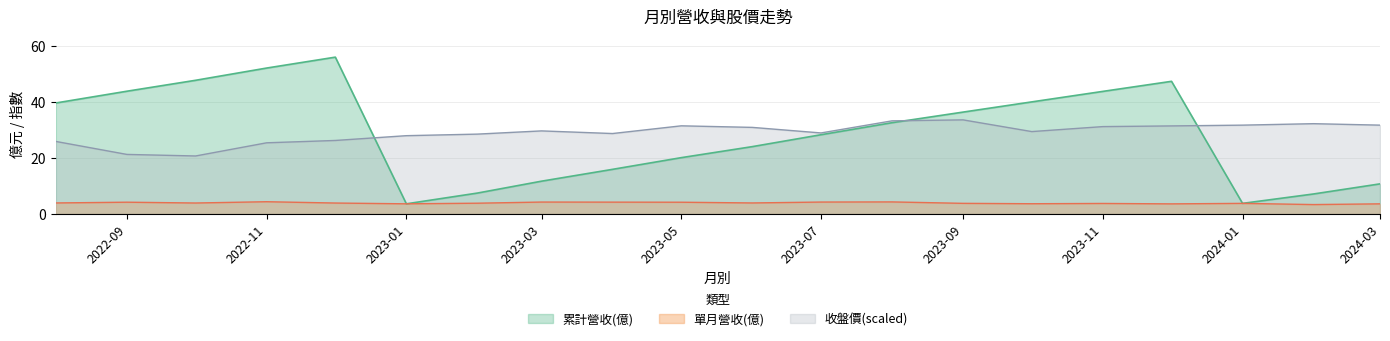

What is the sum of all 收盤價 values?

580.7